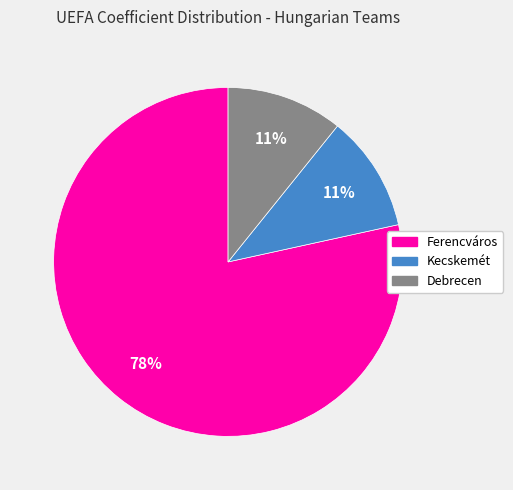

What percentage is the Ferencváros slice, to the nearest percent?

78%